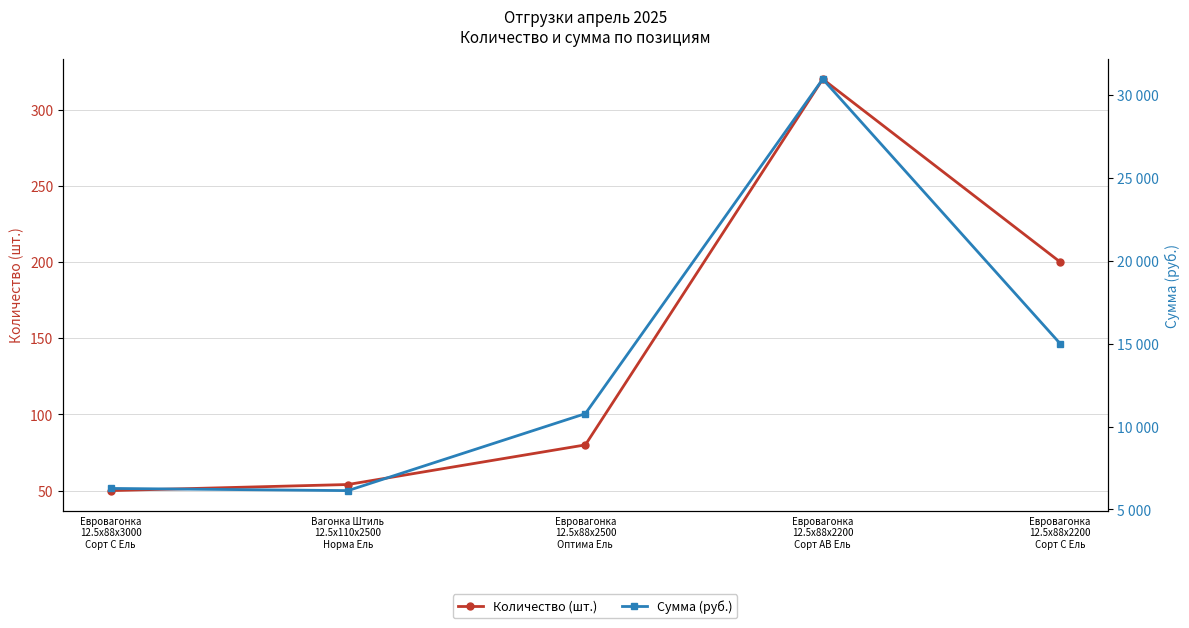

Between Евровагонка
12.5x88x3000
Сорт C Ель and Евровагонка
12.5x88x2500
Оптима Ель, which series saw the biggest shift?

Сумма (руб.)